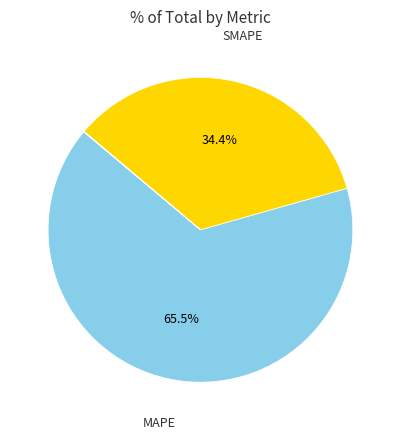

Is there any slice that represents more than half of the pie?

Yes